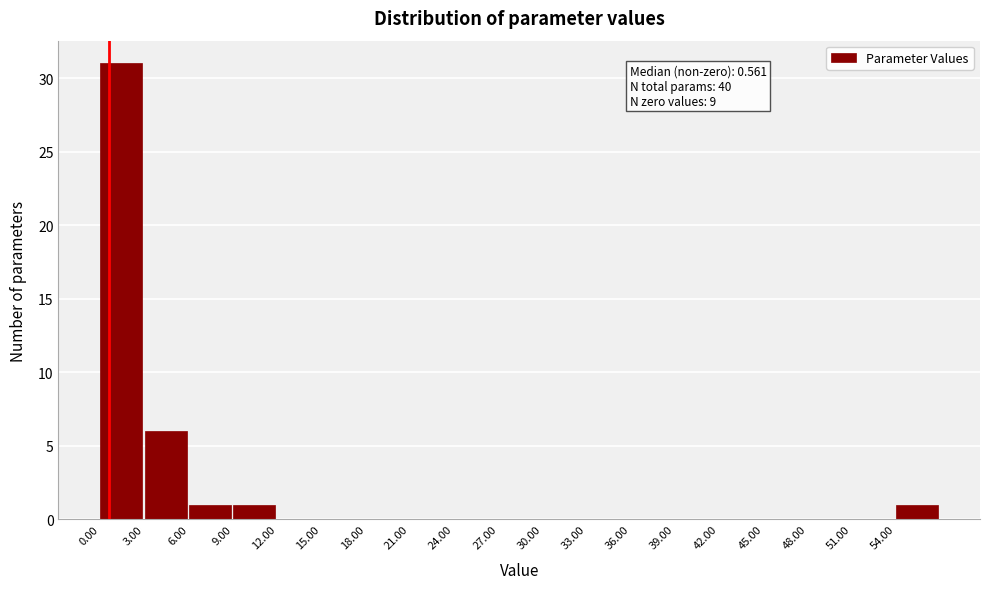

Over which range of the x-axis is the bar tallest?

0 to 3